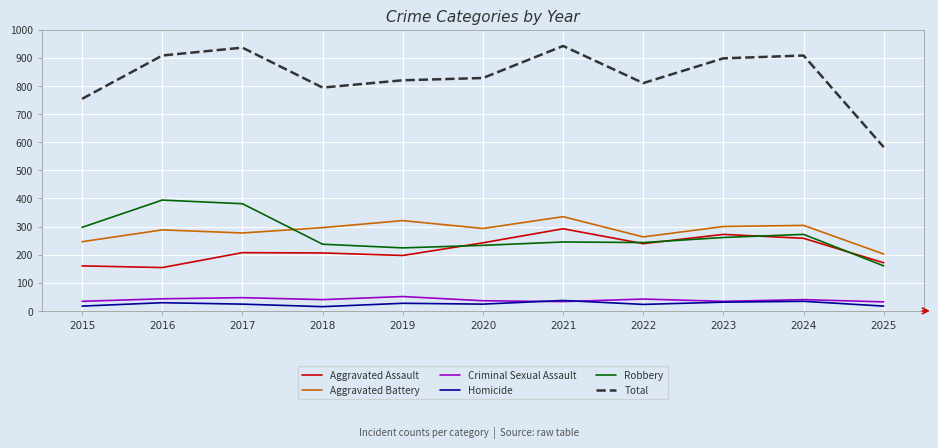

Is this an area chart (filled region under the line)?

No